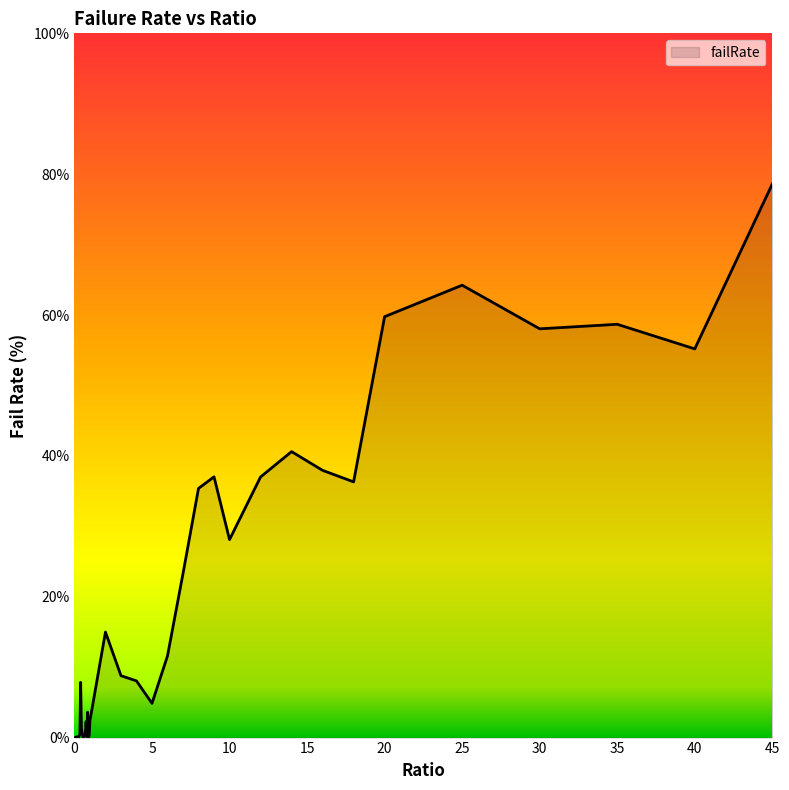

What is the maximum value shown in the chart?

78.6